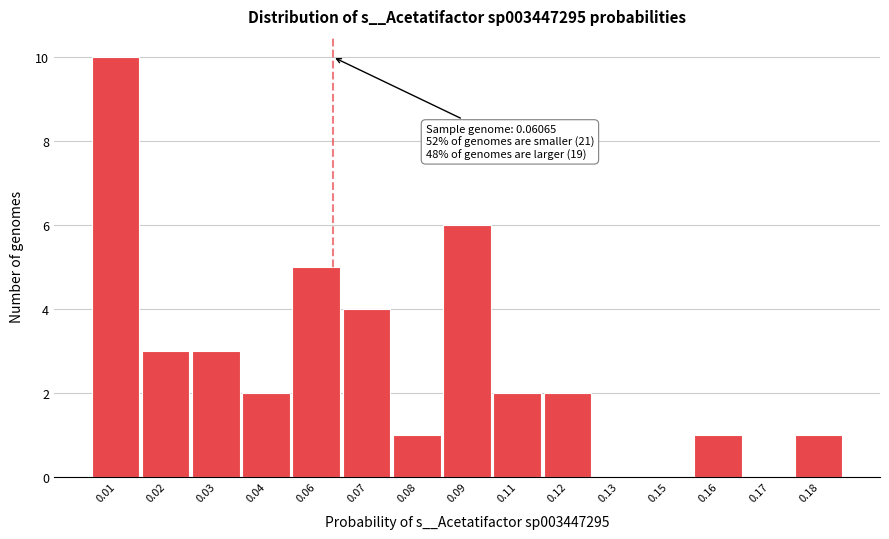

Reading left to right, list all the values displayed in this chart.

0.01=10	0.02=3	0.03=3	0.04=2	0.06=5	0.07=4	0.08=1	0.09=6	0.11=2	0.12=2	0.13=0	0.15=0	0.16=1	0.17=0	0.18=1